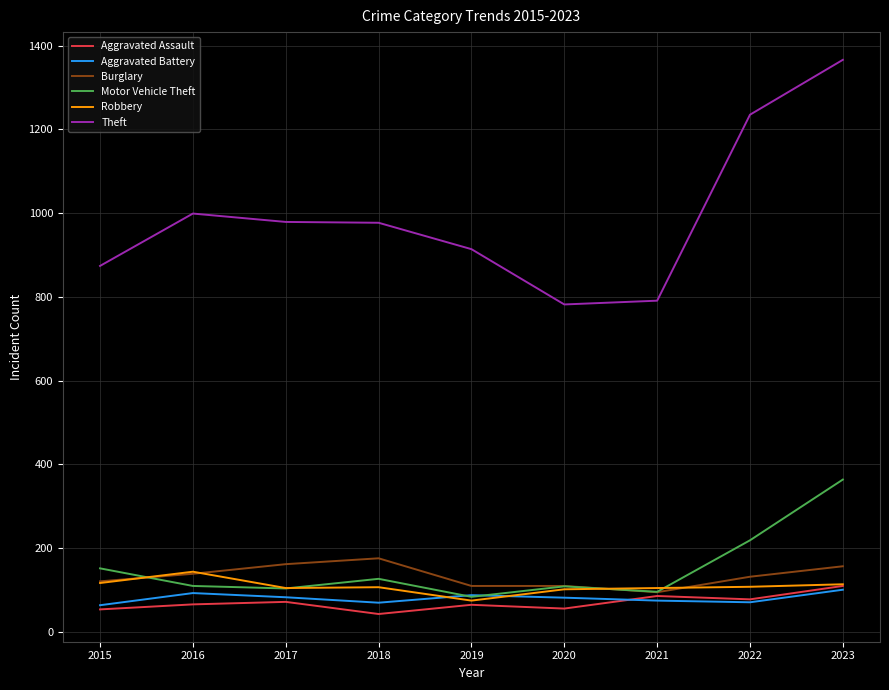

Which series has the largest total across all categories?

Theft